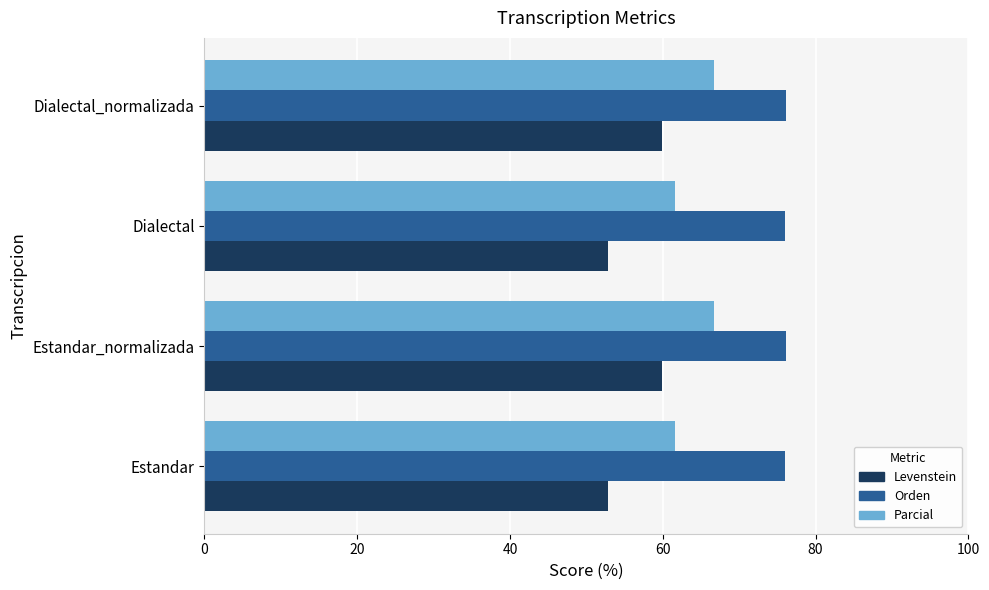

What is the total value across all series at Estandar?

190.5